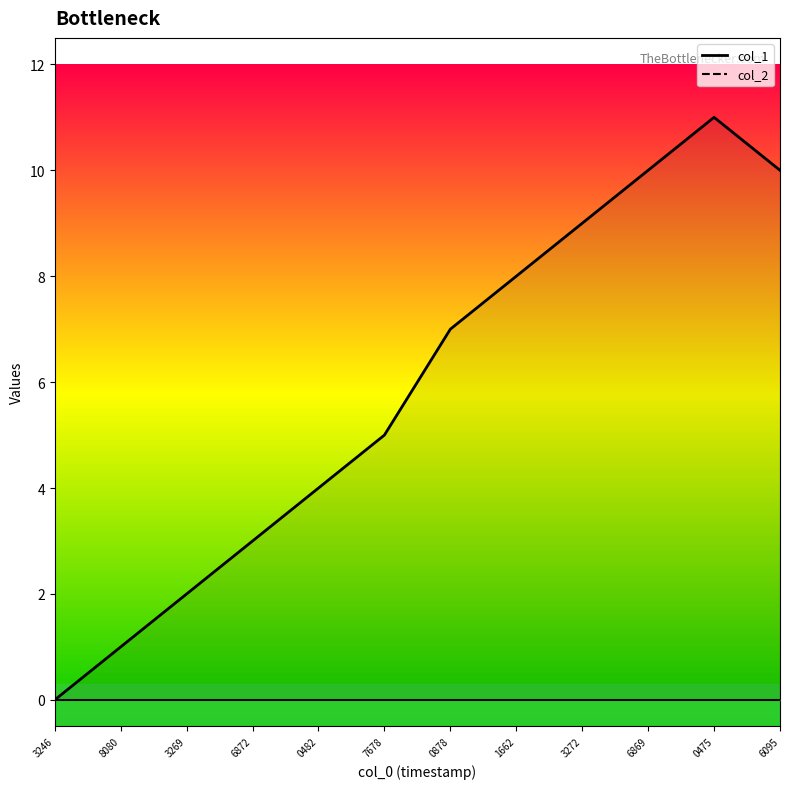

Is the value of col_2 line at 7678 greater than the value of col_1 line at 0878?

No